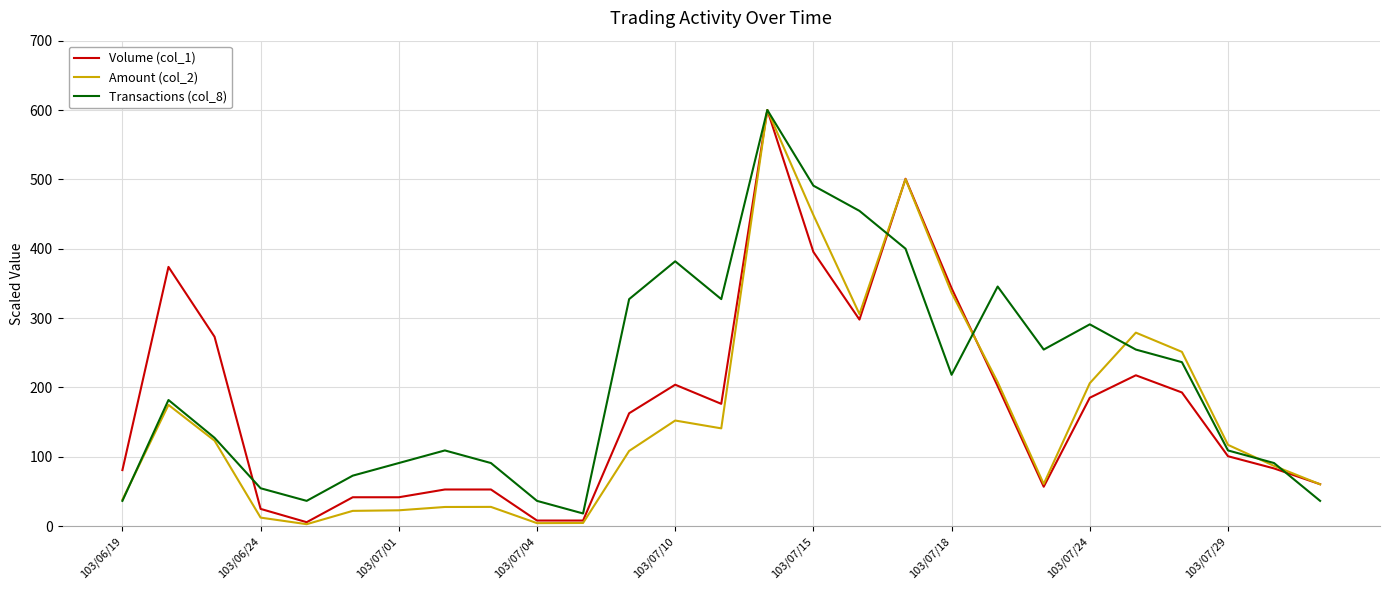

What is the maximum value shown in the chart?

600.0